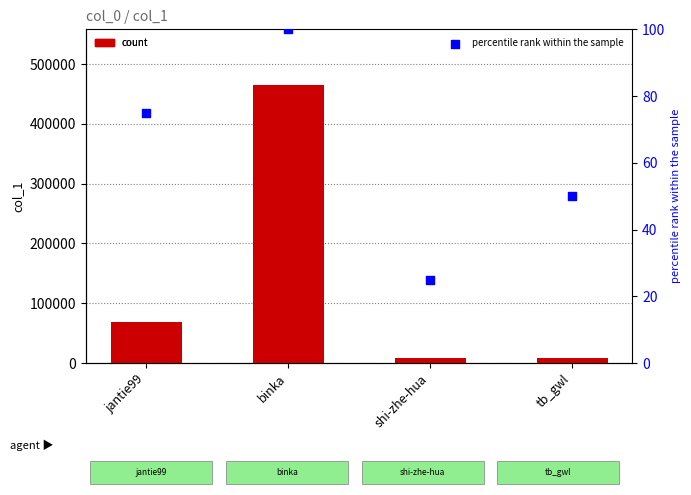

Which series has the largest total across all categories?

col_1